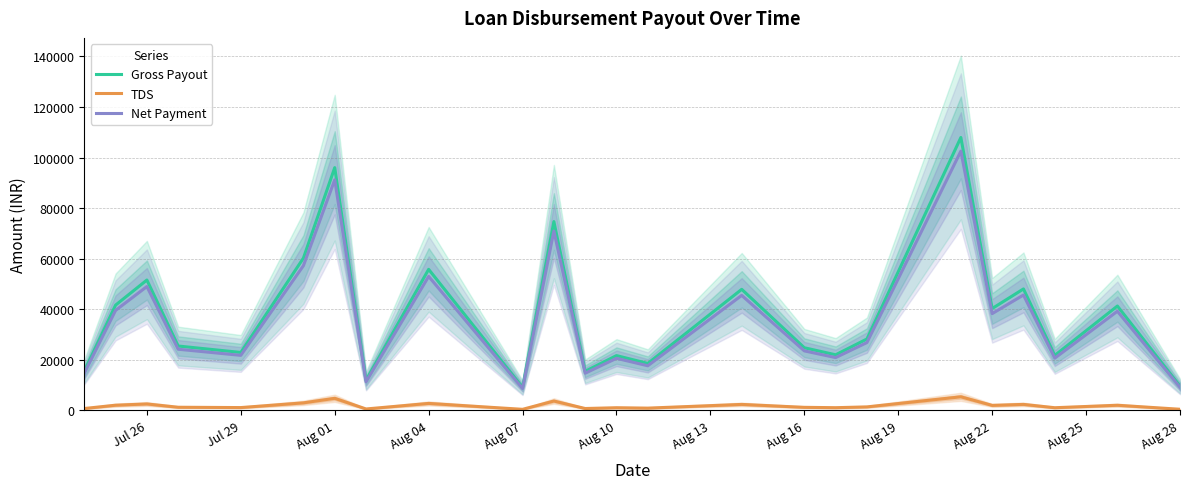

What is the average value of the TDS series?

1901.5